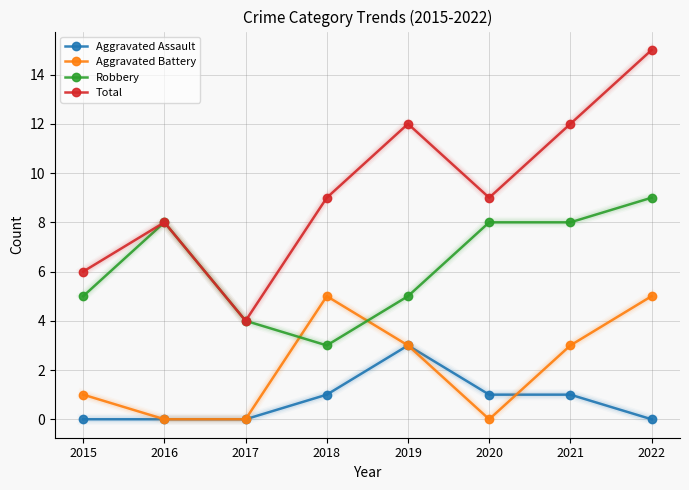

Does the chart have visible grid lines?

Yes